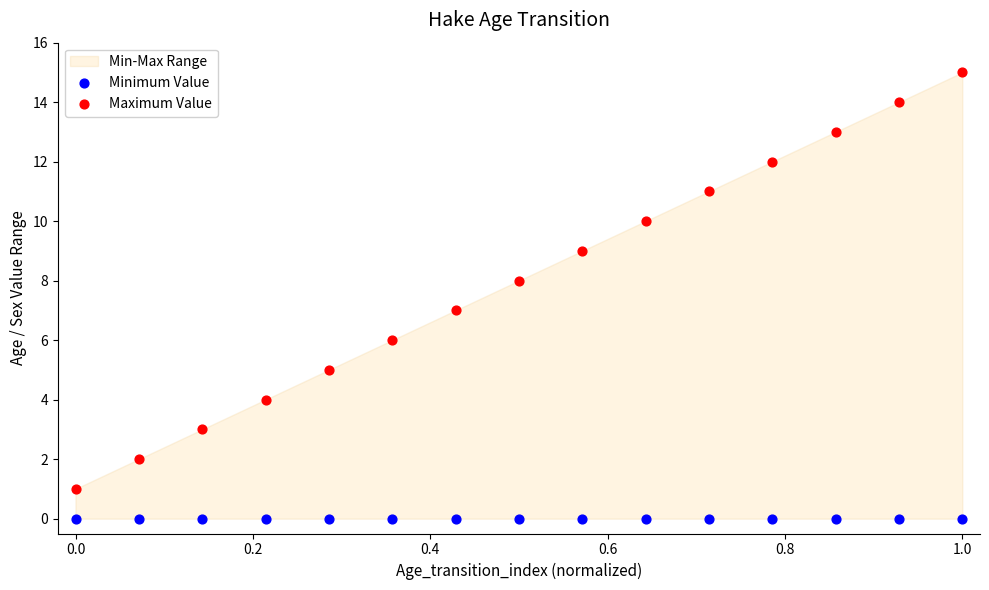

Which series contains the lowest Y value?

Minimum Value